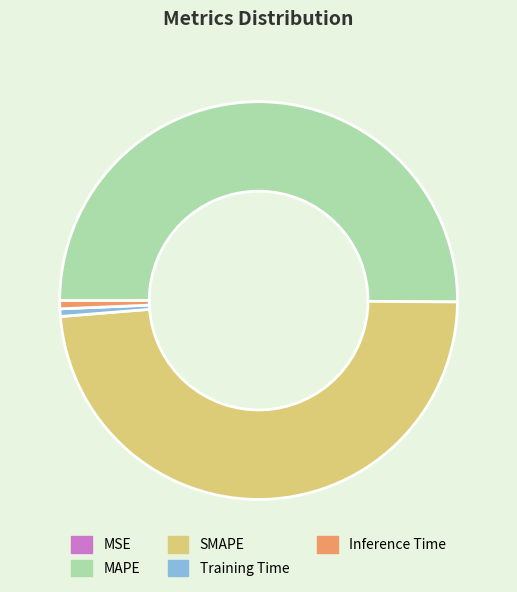

Which slice is the largest?

MAPE